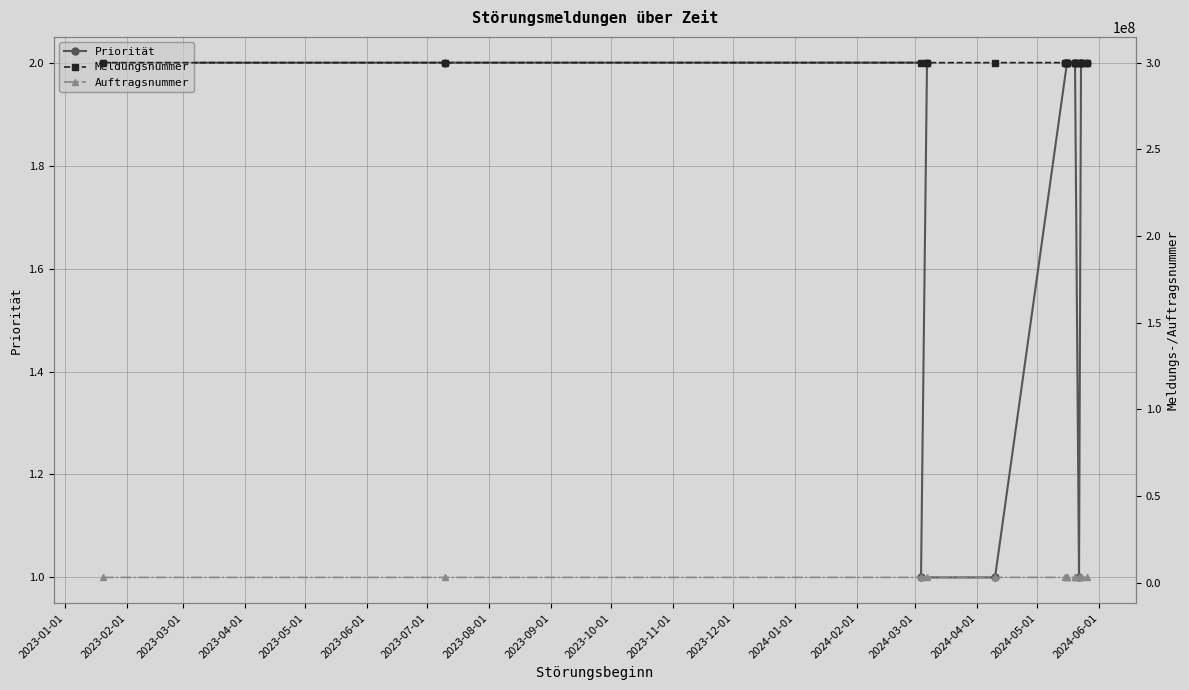

True or false: Priorität and Meldungsnummer cross at least once.

False